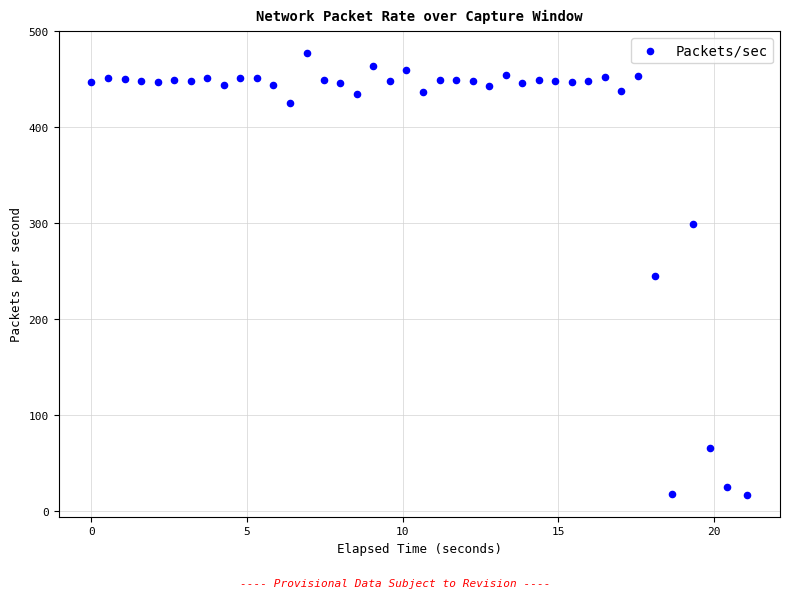

What is the range of X values (max minus min)?

21.1